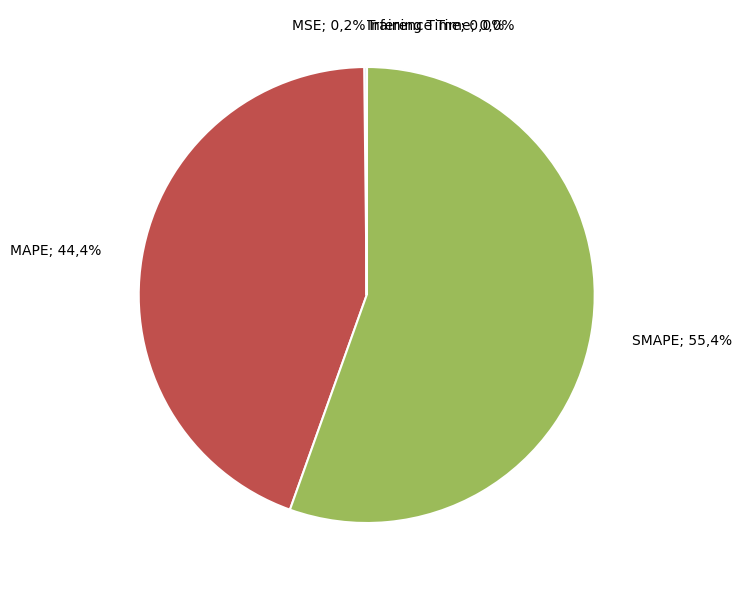

What portion of the pie excludes Training Time?

100.0%